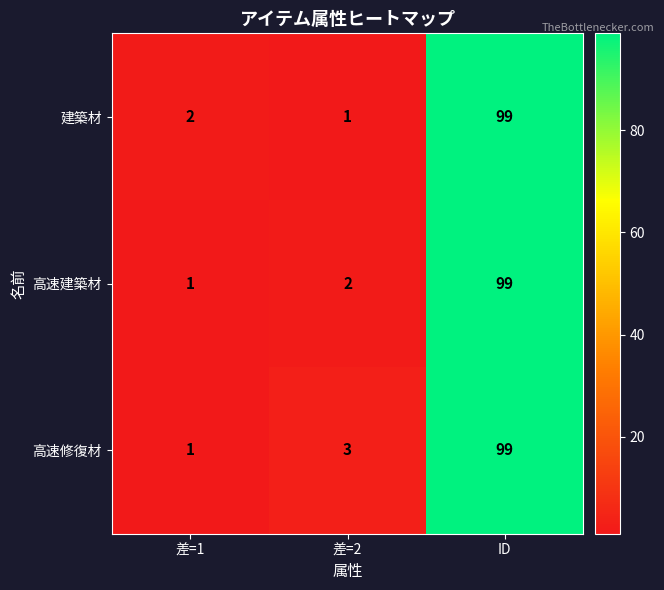

What is the difference between the 高速修復材 values at ID and 差=2?

96